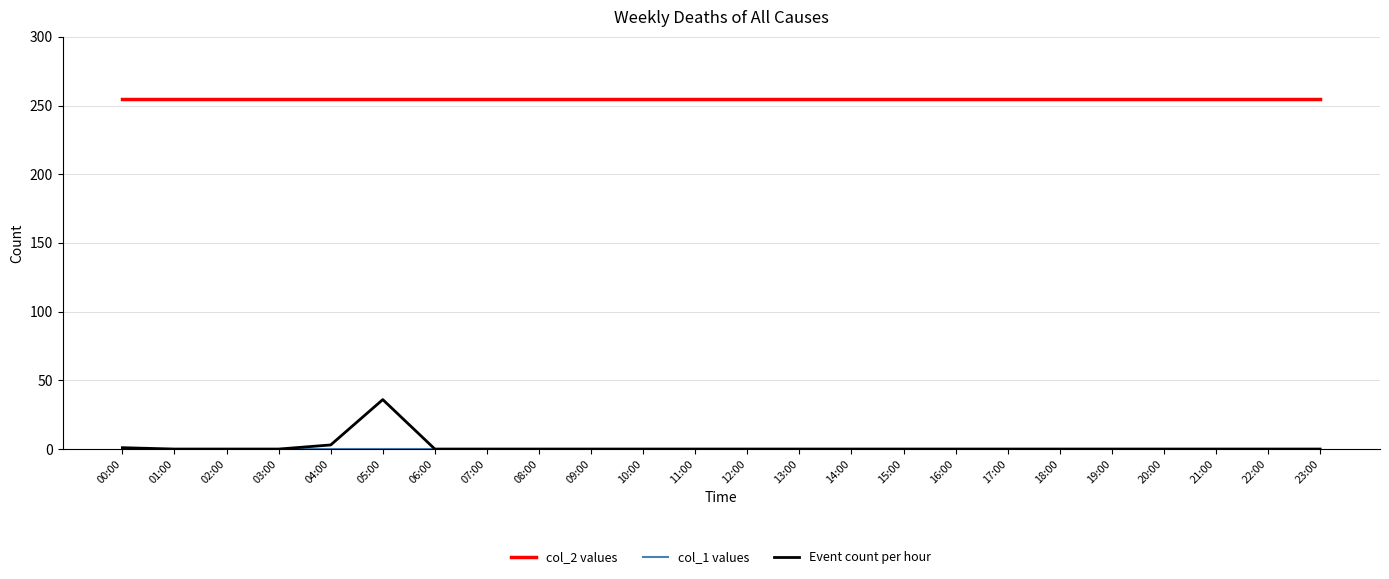

At how many categories does at least one series exceed 211?

24